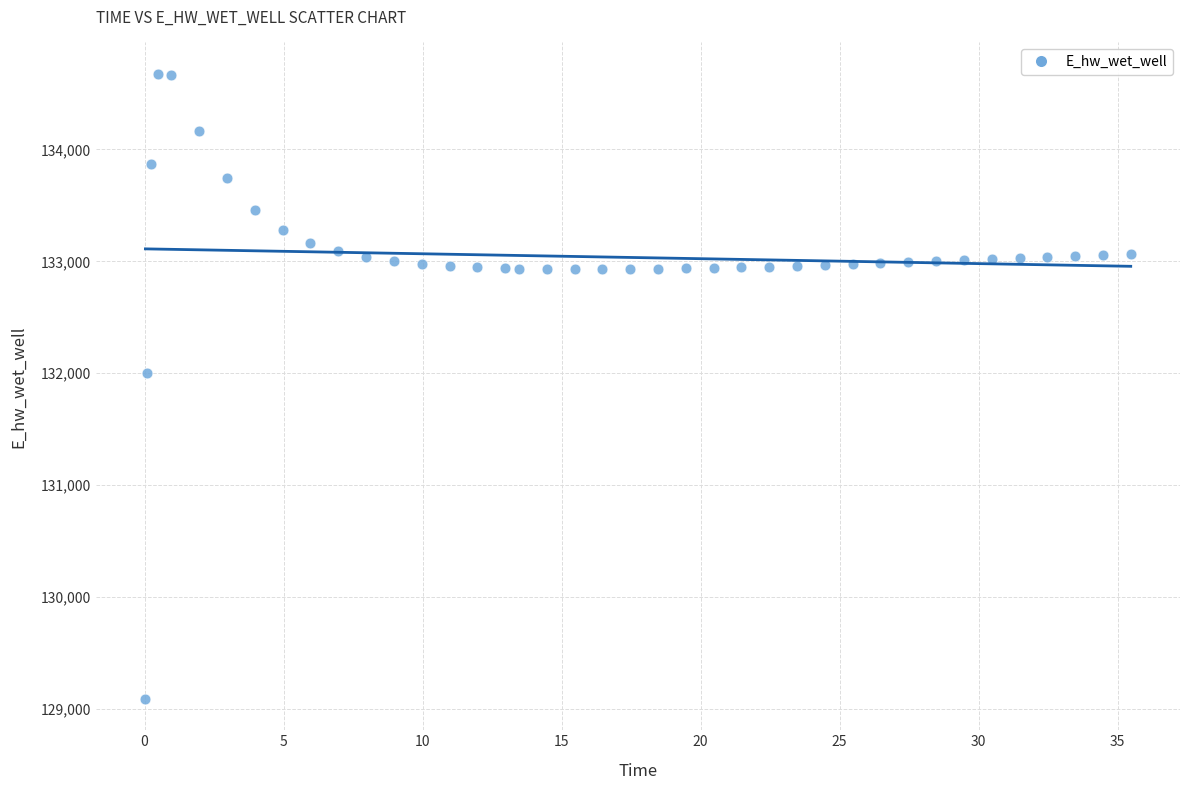

What Y value in the scatter plot is closest to 131882?

132004.3